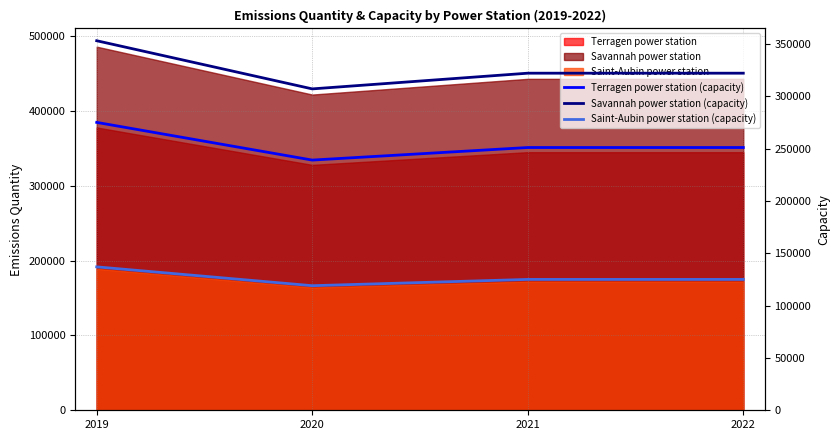

Which has a higher value, 2020 or 2021?

2021